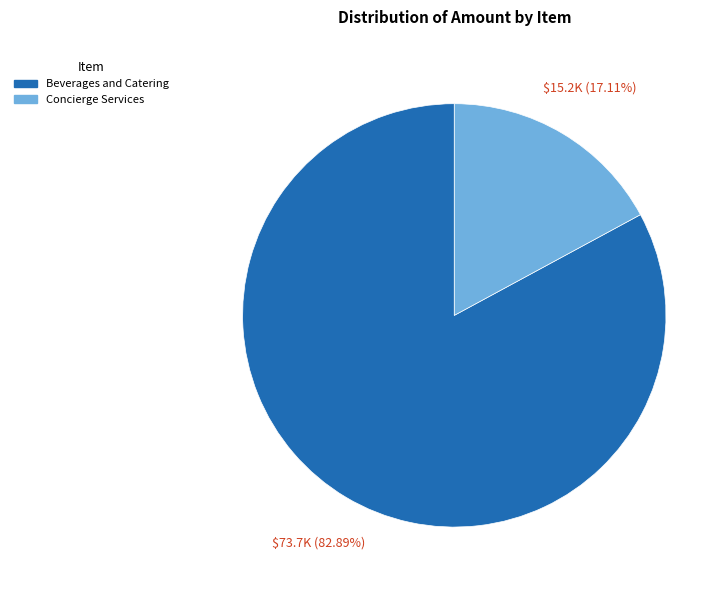

What is the smallest slice in the pie chart?

Concierge Services